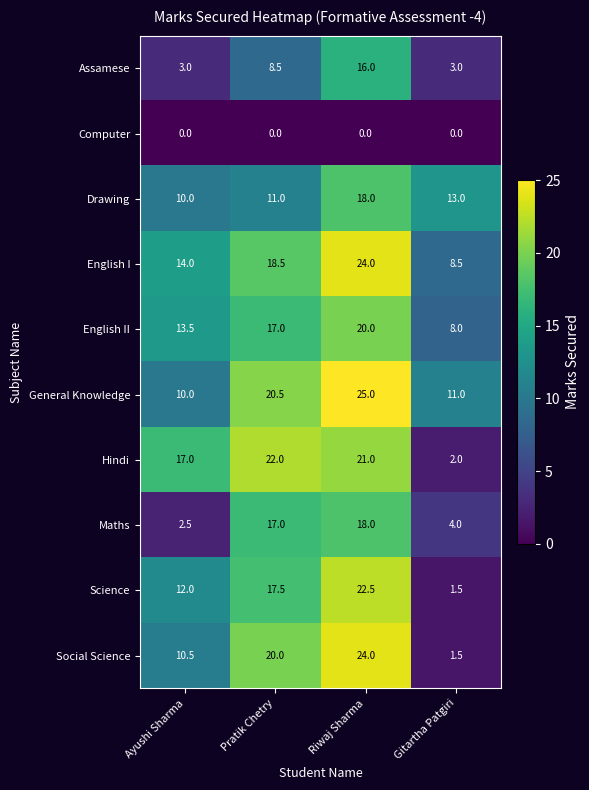

Where is Drawing nearest to the value 14?

Gitartha Patgiri